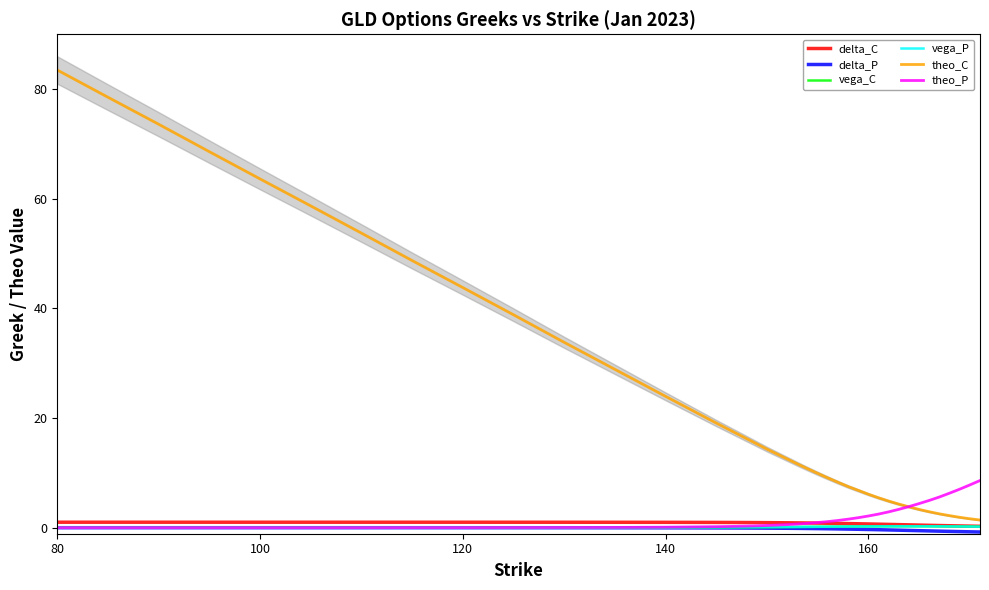

True or false: delta_P and delta_C cross at least once.

False